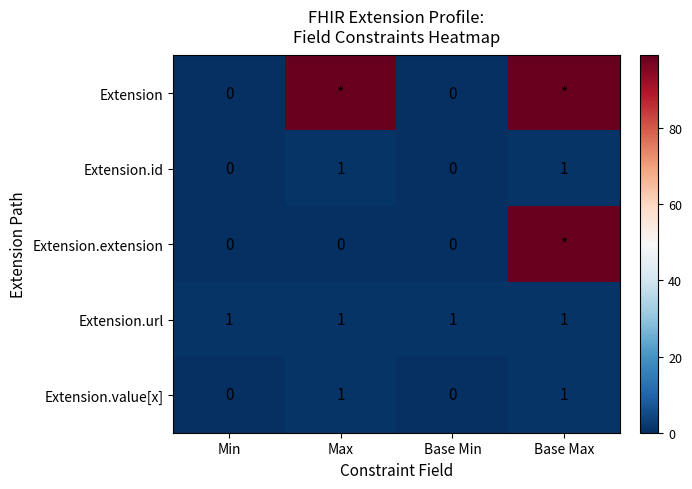

At which category is the sum across all series the highest?

Base Max